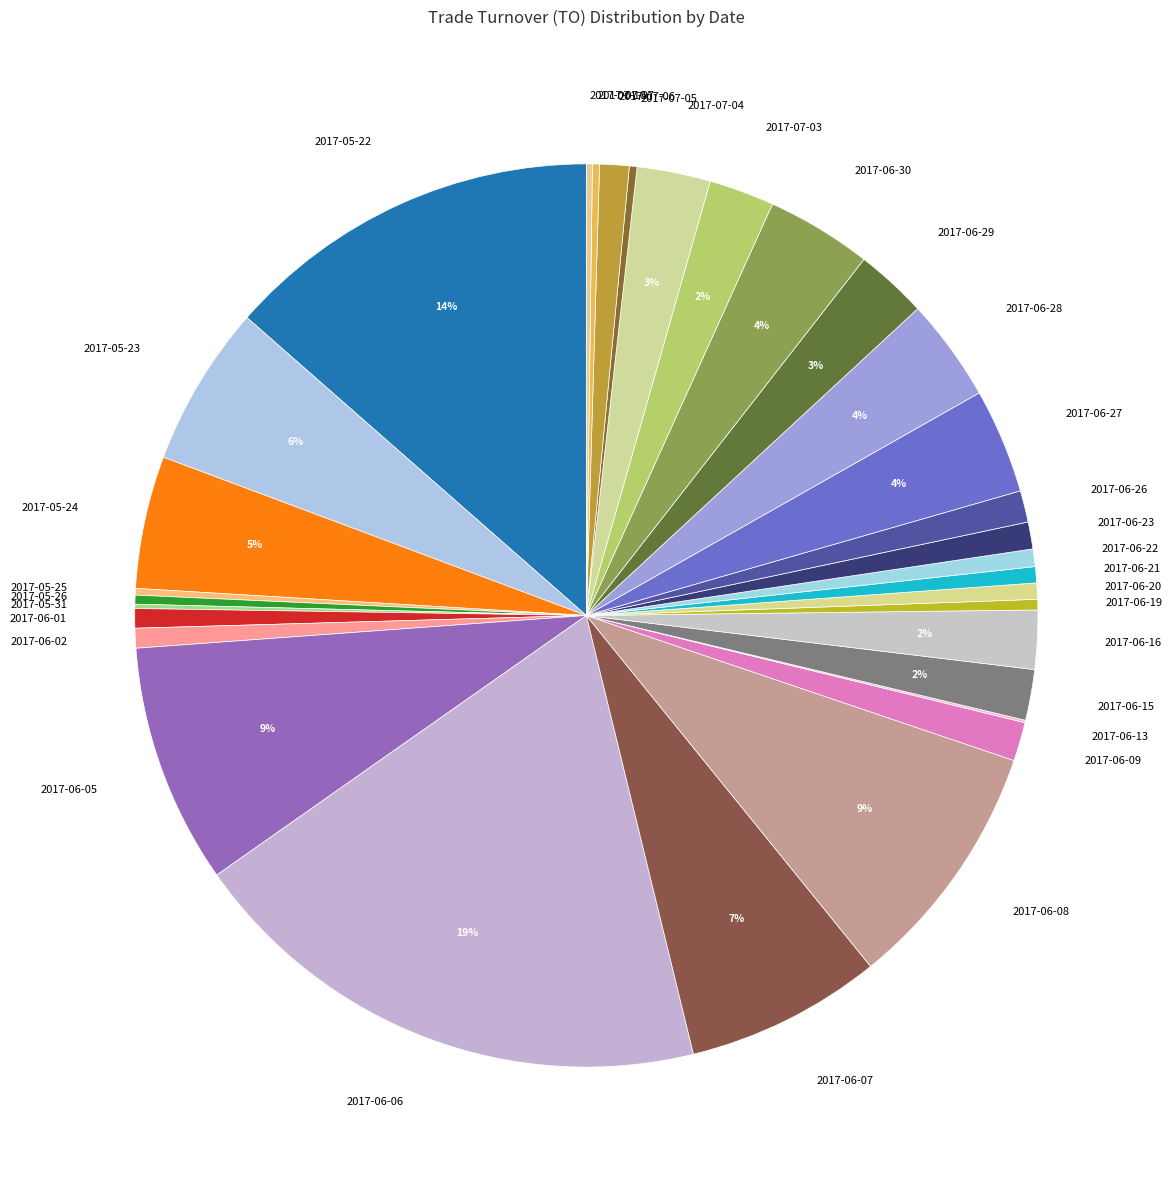

Is the sum of 2017-06-01 and 2017-06-19 greater than half?

No